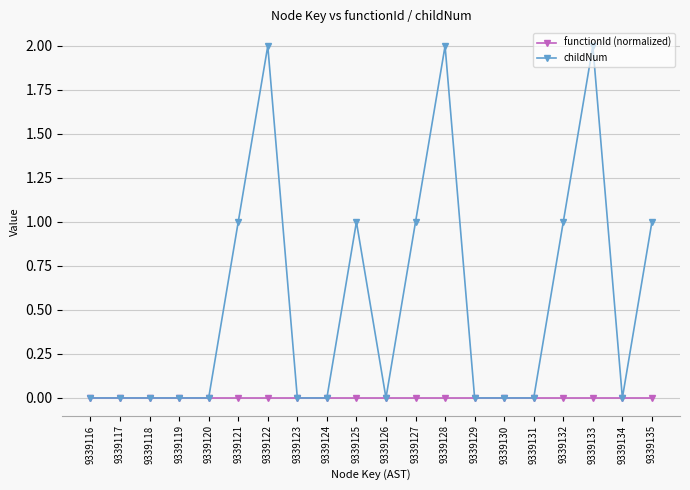

True or false: childNum has more than 1 points higher than both neighbors.

True